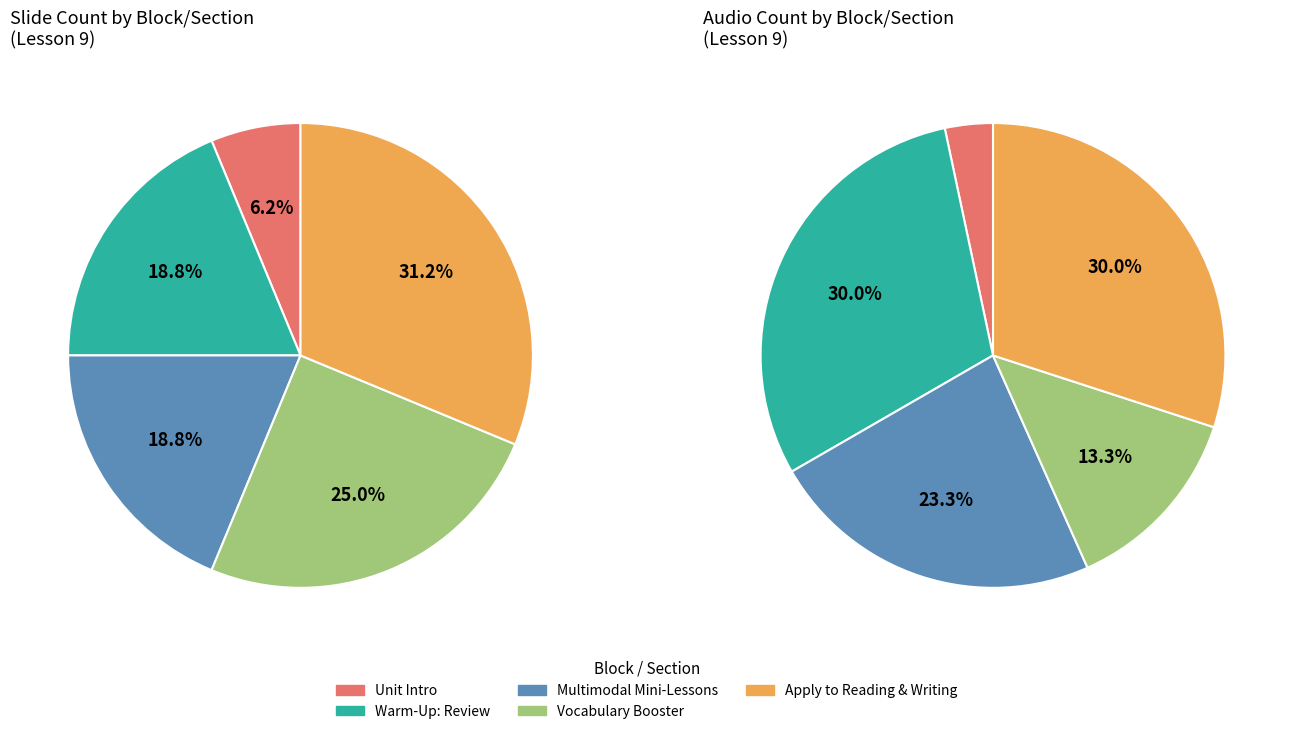

What is the smallest slice in the pie chart?

Unit Intro